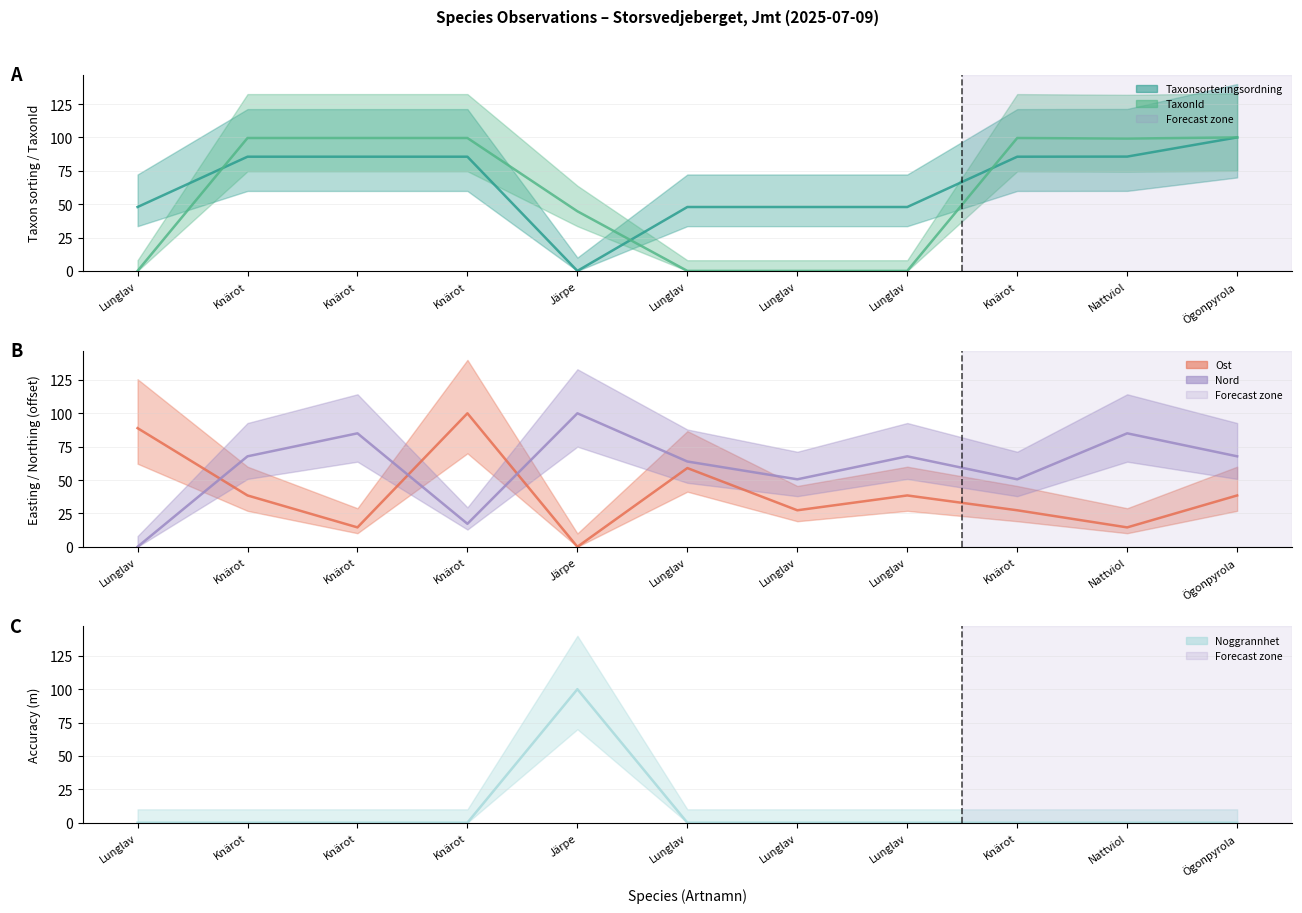

What is the label of the 4th point from the left?

Knärot